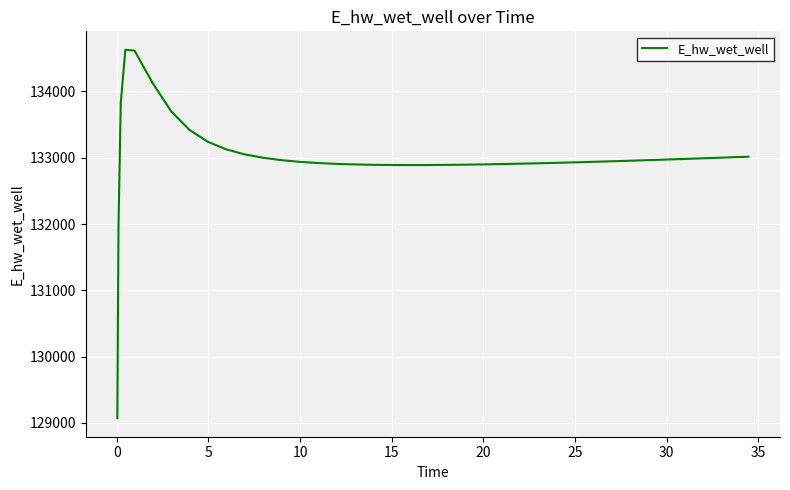

What is the minimum value shown in the chart?

129070.3